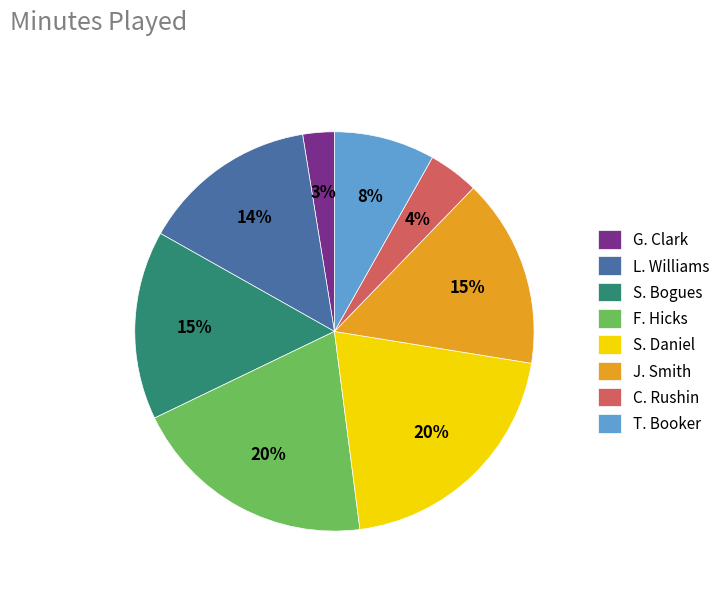

How many slices are in this pie chart?

8